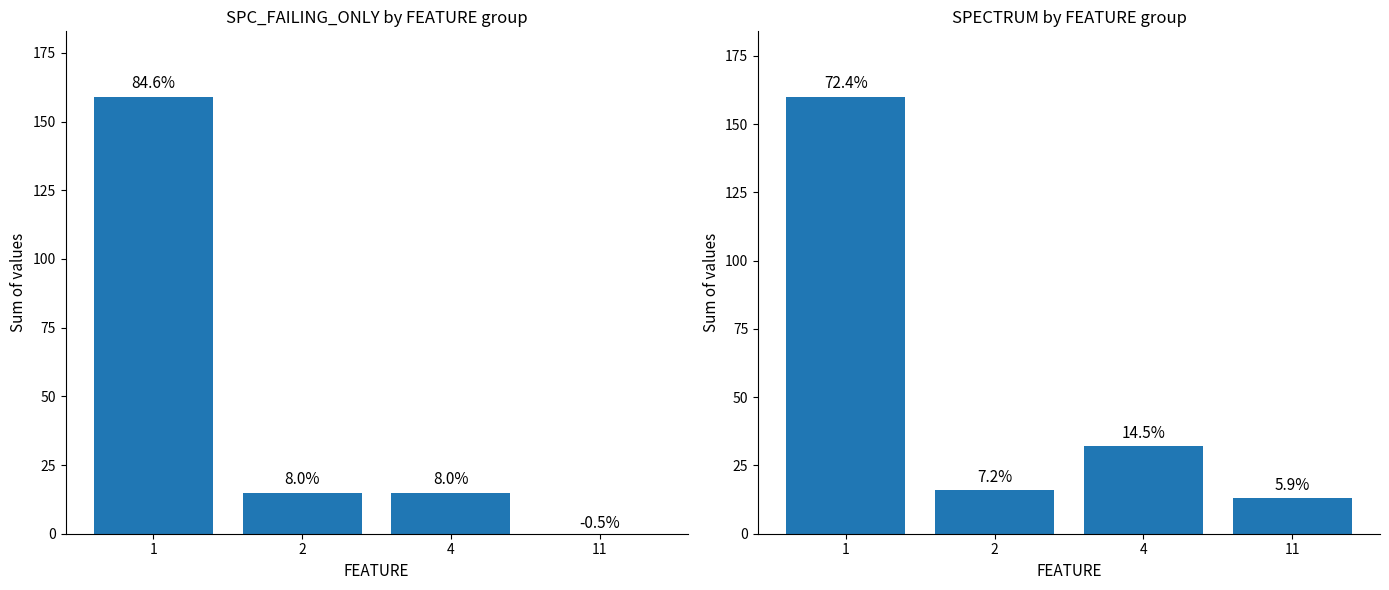

At how many categories does at least one series exceed 141?

1